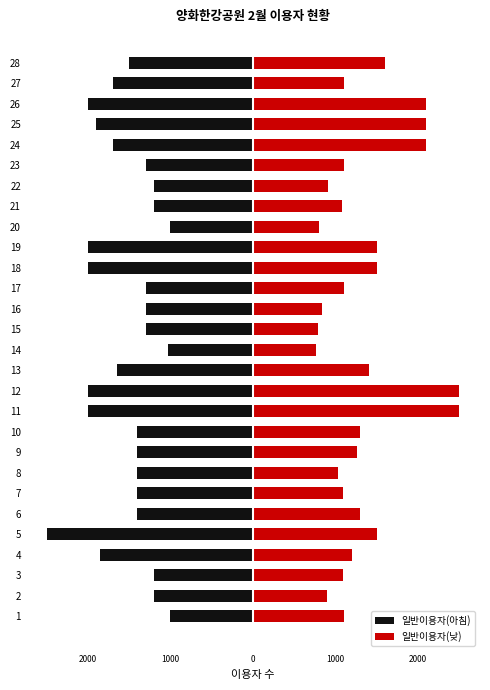

Are the bars grouped side by side (vs. stacked)?

Yes